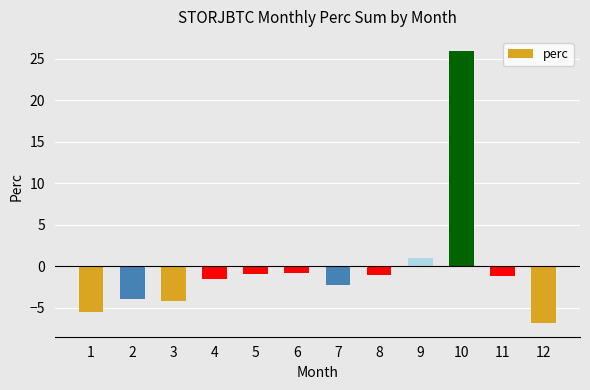

What is the change in value from 1 to 7?

+3.3